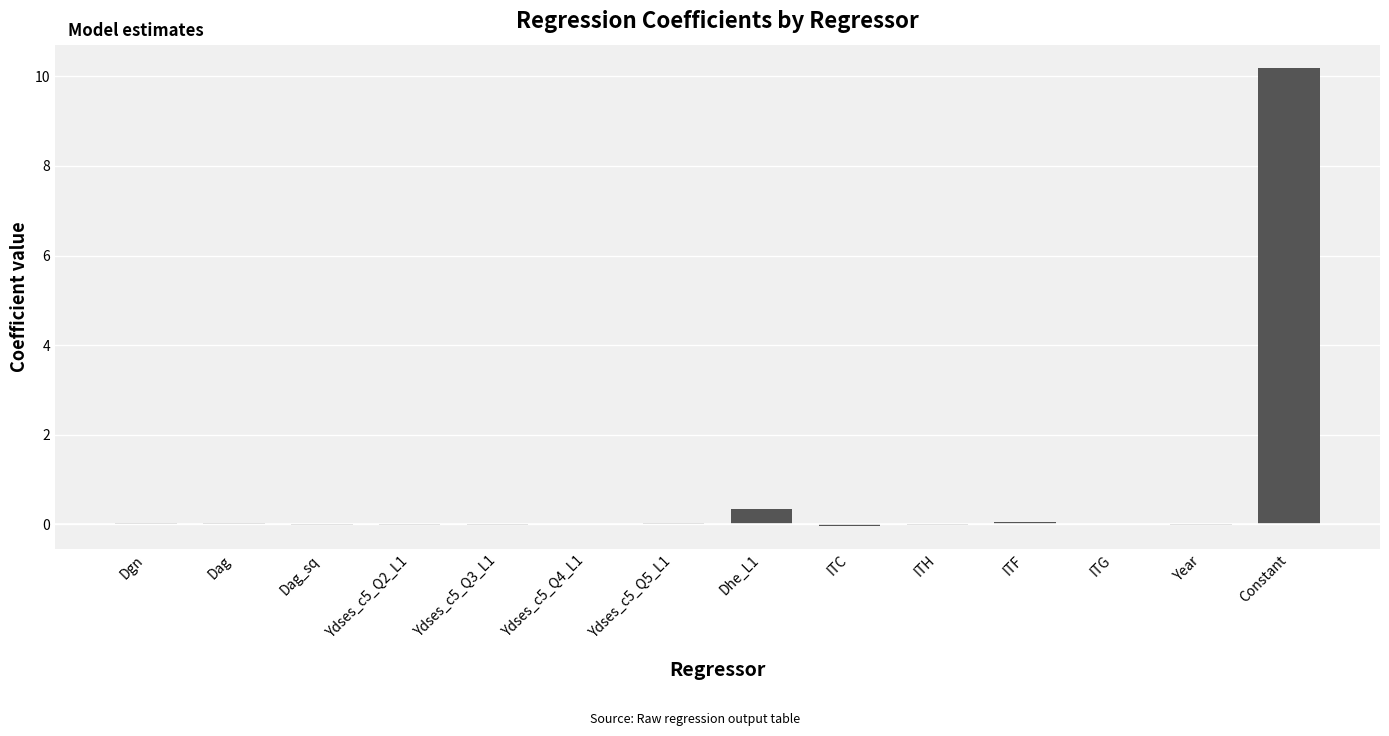

Where is the data nearest to the value 5?

Dhe_L1